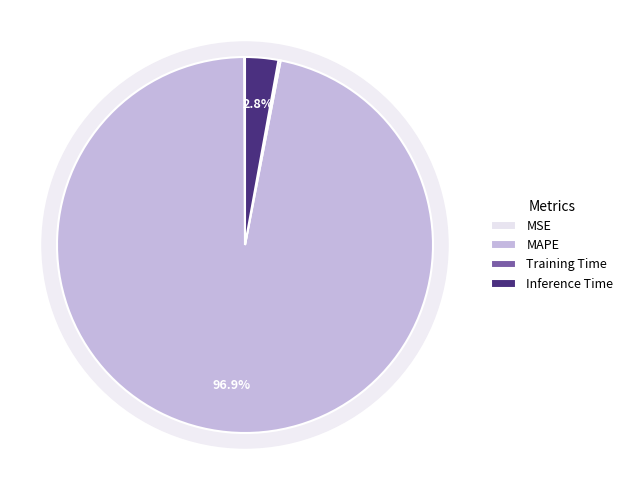

To the nearest percent, what is the average slice percentage?

25%